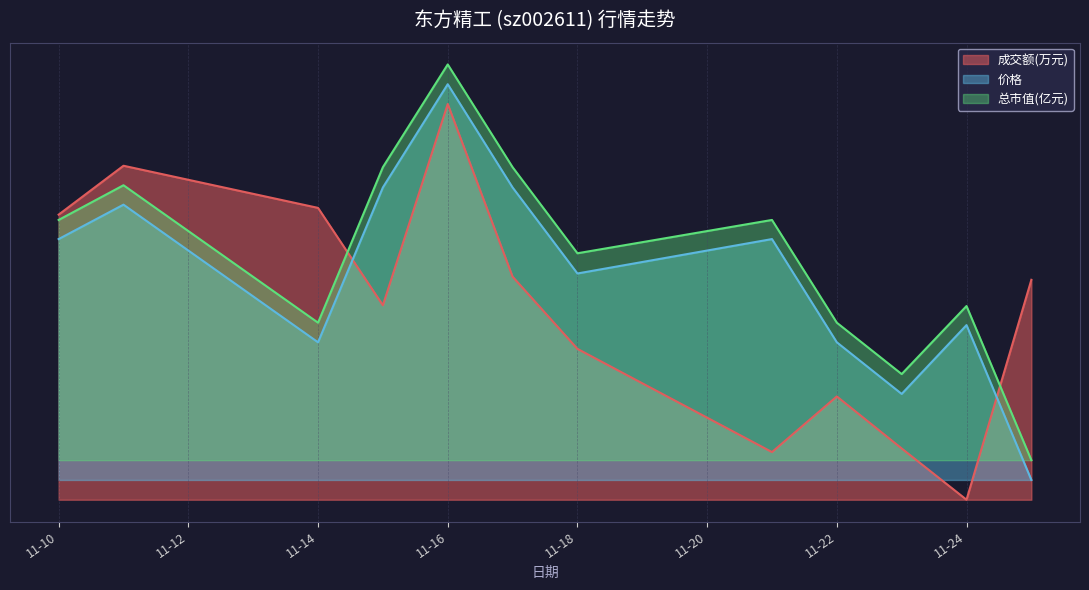

How many lines are shown in the chart?

3